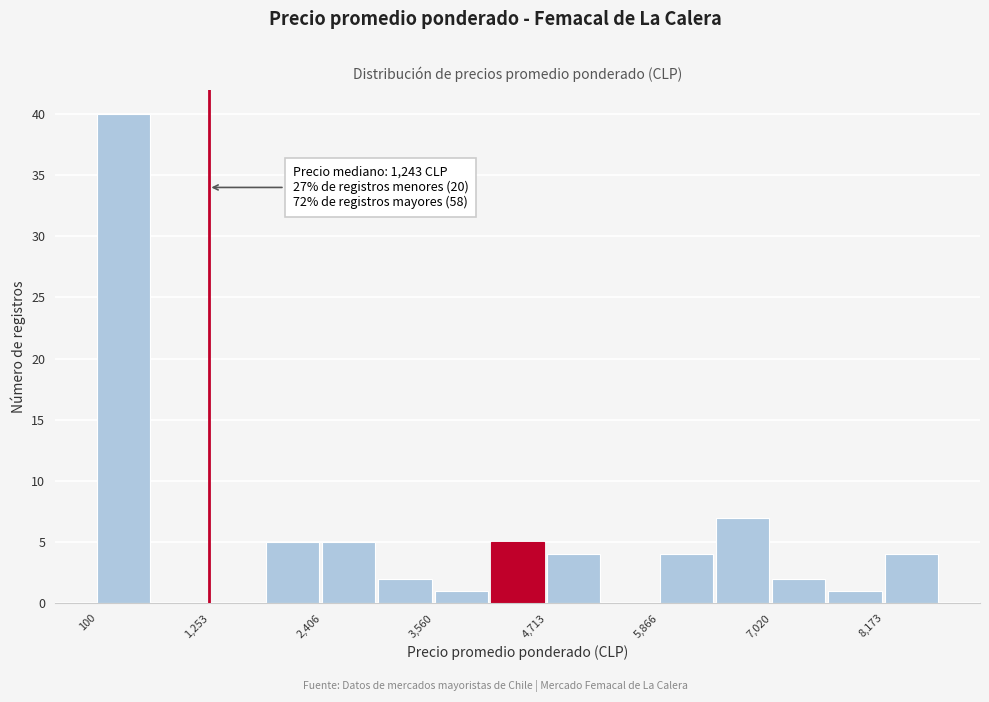

Read against the x-axis, roughly where is the centre of the tallest bar?

400